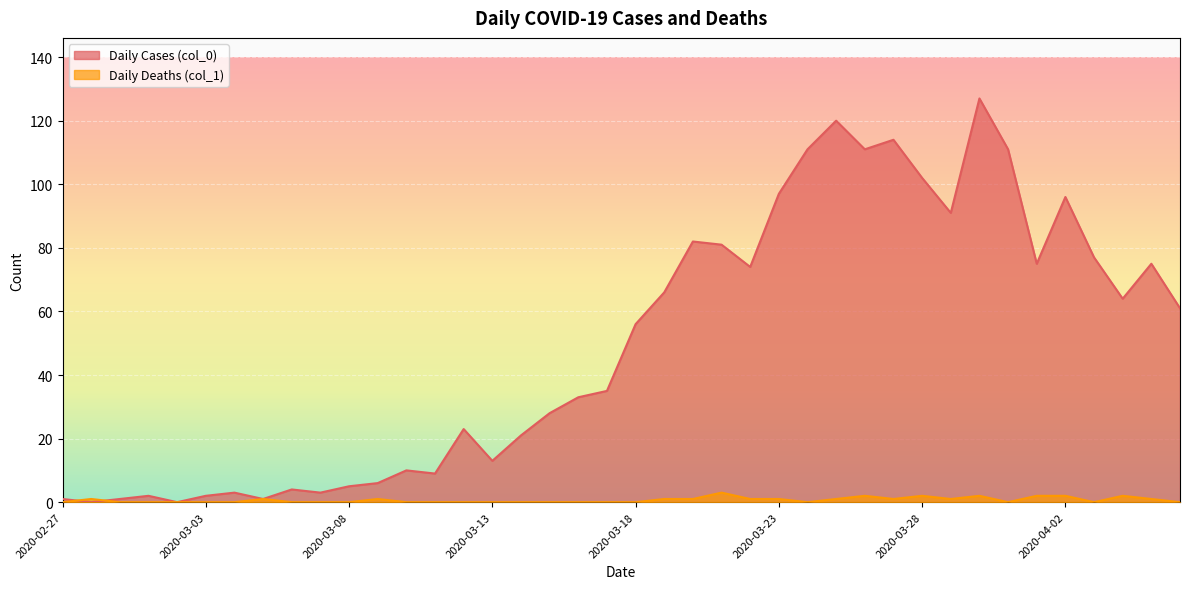

At how many categories does at least one series exceed 91?

9